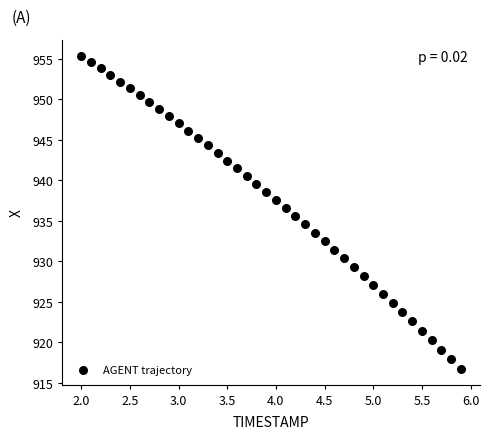

What is the range of X values (max minus min)?

3.9